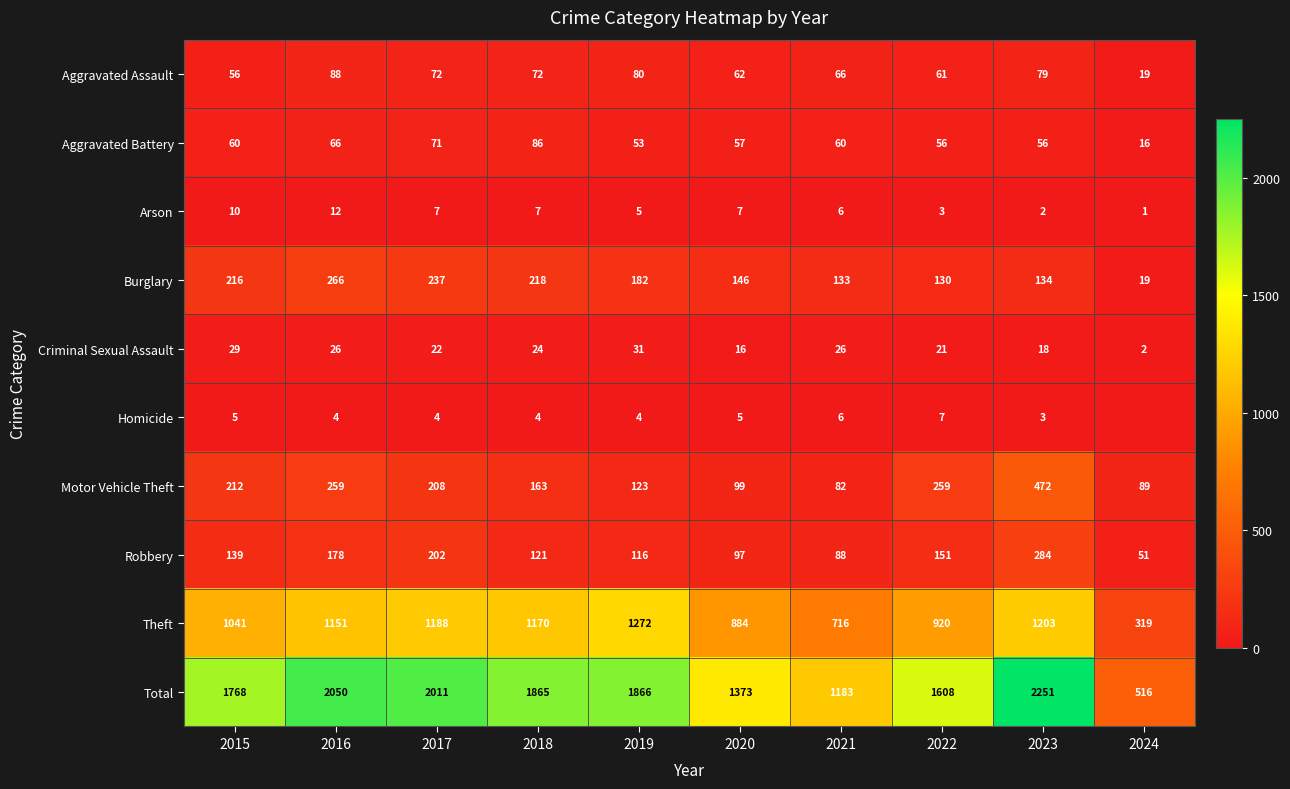

Which category has the highest value across all series?

2023